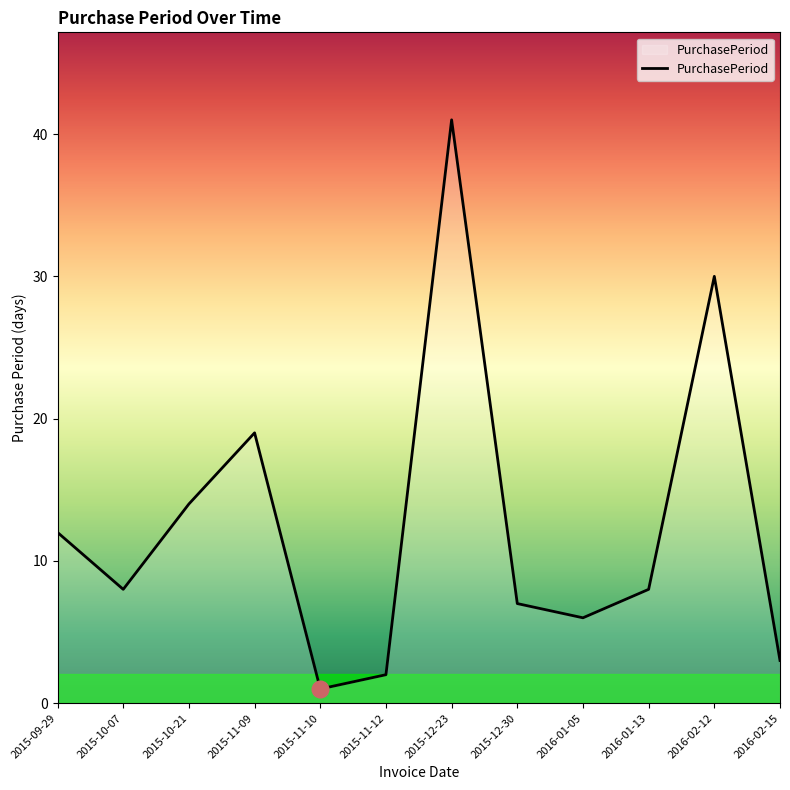

Between 2015-10-07 and 2015-12-23, which is larger?

2015-12-23